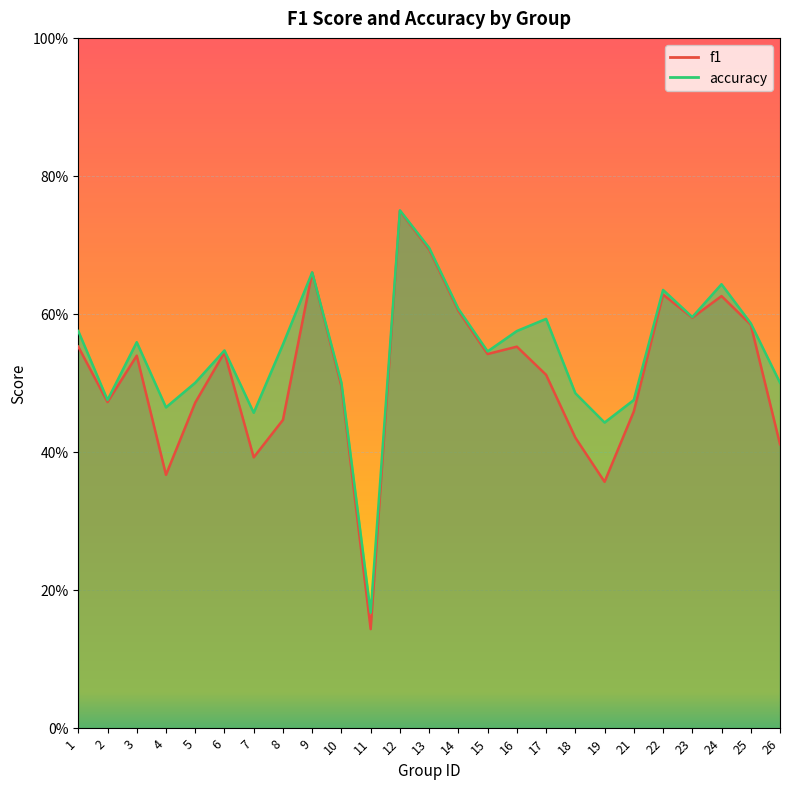

Rank the categories by f1 value from highest to lowest.

12, 13, 9, 22, 24, 14, 23, 25, 1, 16, 6, 15, 3, 17, 10, 2, 5, 21, 8, 18, 26, 7, 4, 19, 11